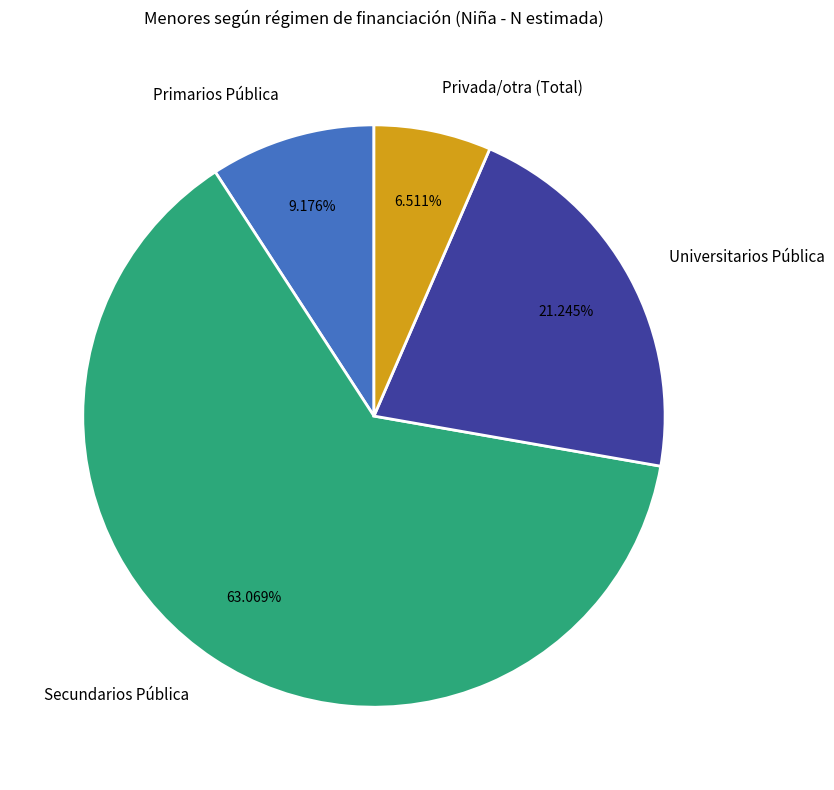

To the nearest percent, what portion does Universitarios Pública represent?

21%